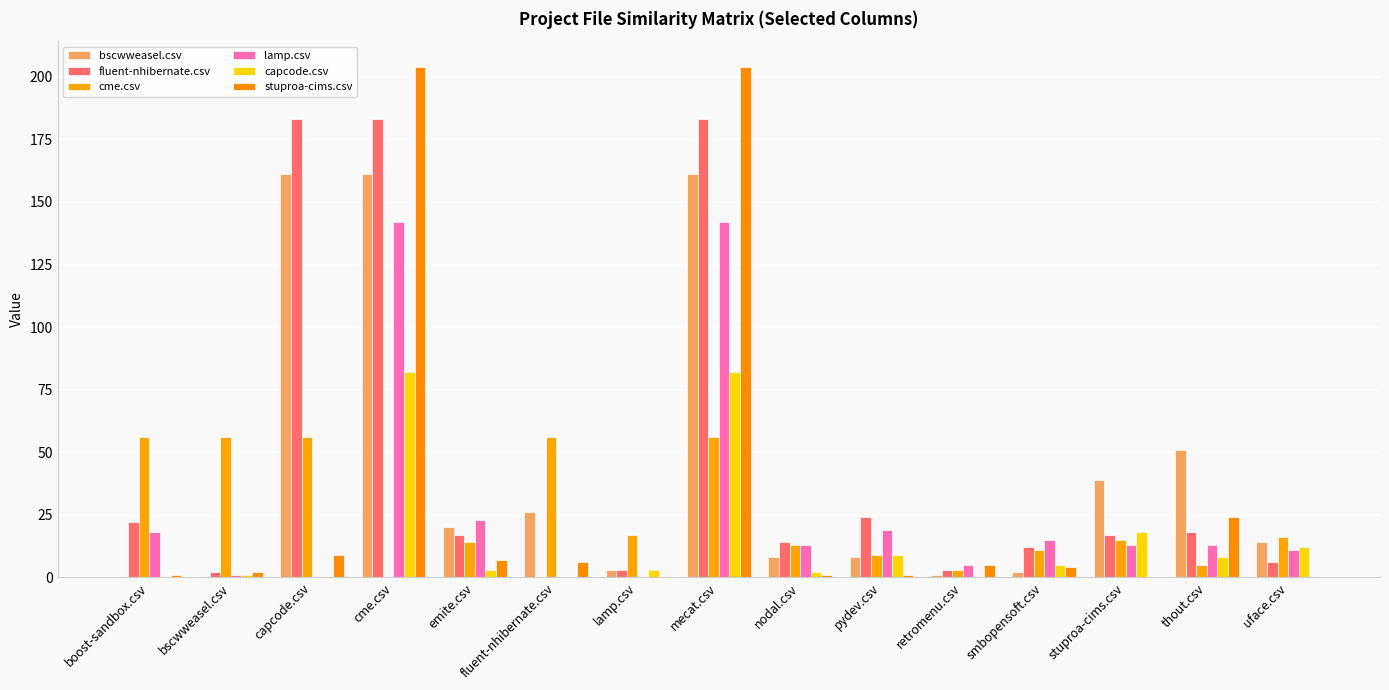

What are all the series names shown in the legend?

bscwweasel.csv, fluent-nhibernate.csv, cme.csv, lamp.csv, capcode.csv, stuproa-cims.csv